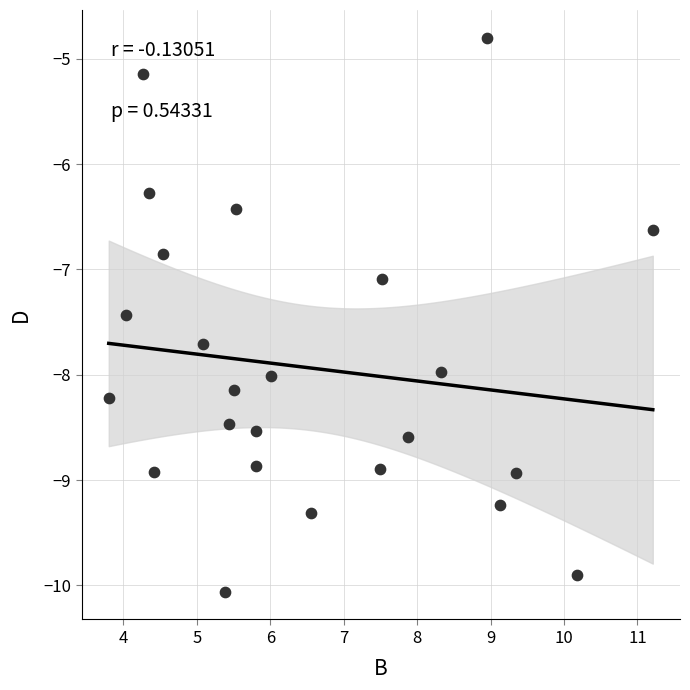

What is the range of X values (max minus min)?

7.4